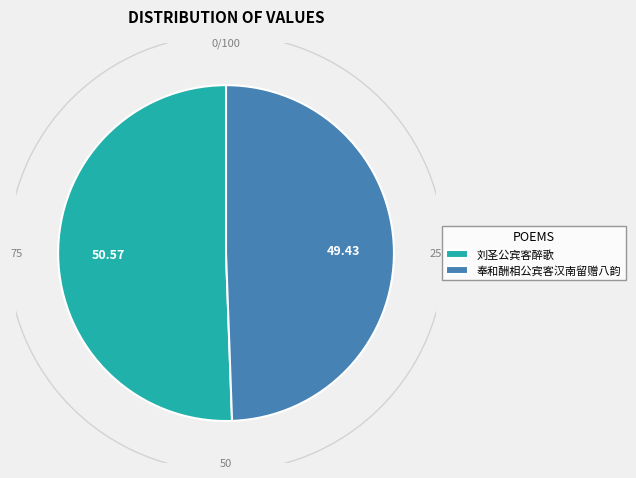

Which slice represents more than half of the pie?

刘圣公宾客醉歌